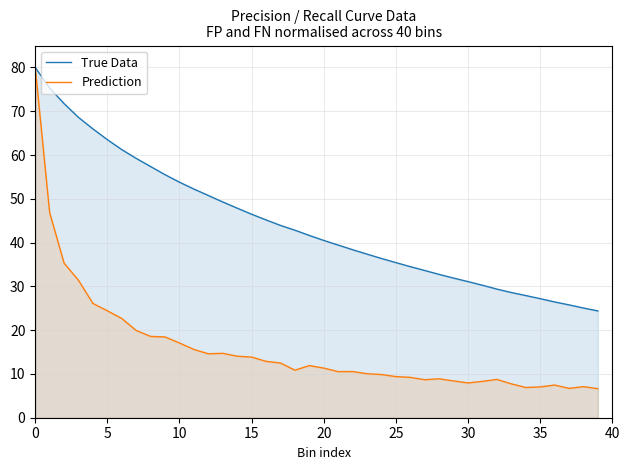

Read the Prediction value at 36.

7.5